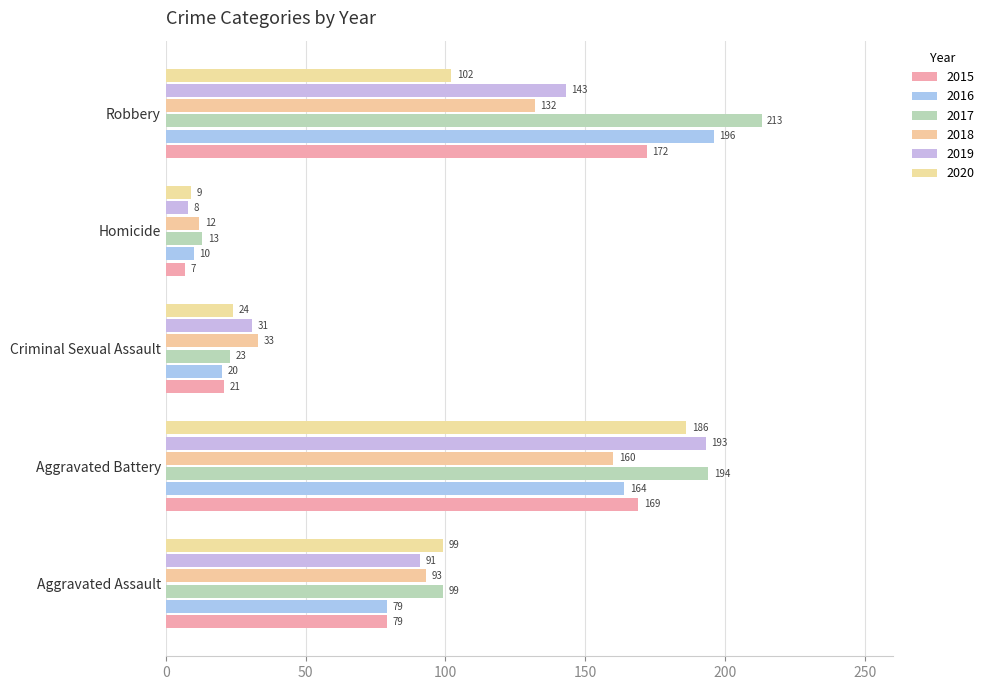

What is the minimum value for 2020?

9